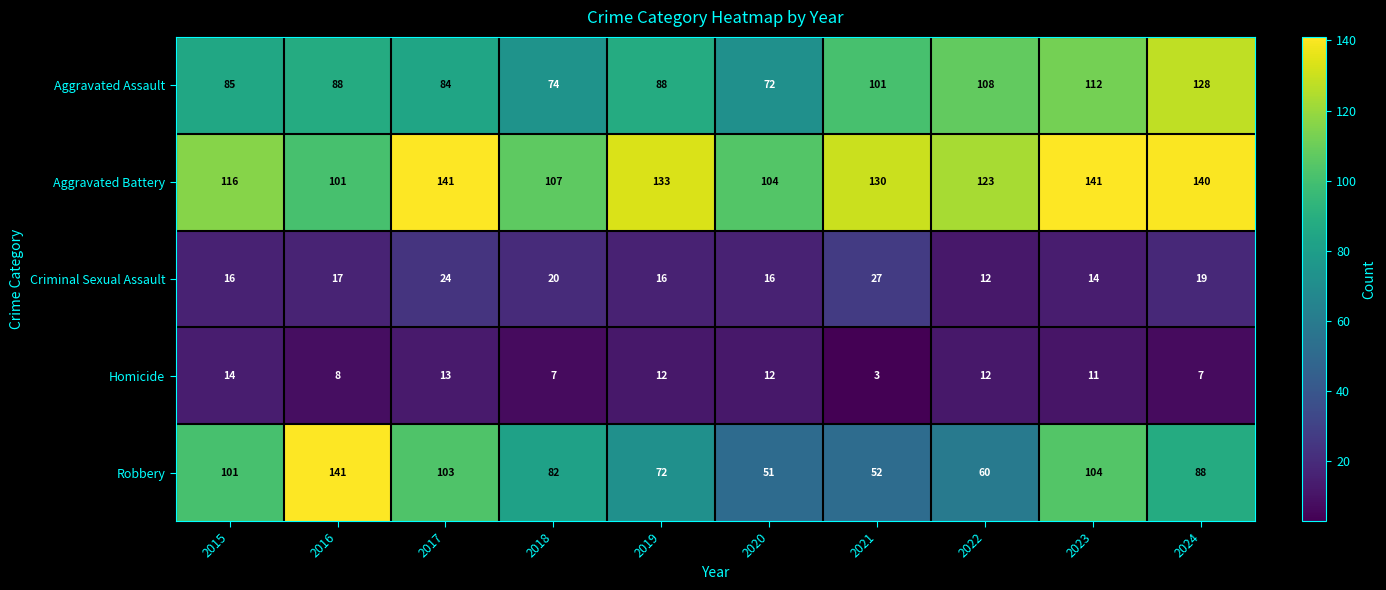

At 2015, list the series in order from largest to smallest.

Aggravated Battery, Robbery, Aggravated Assault, Criminal Sexual Assault, Homicide